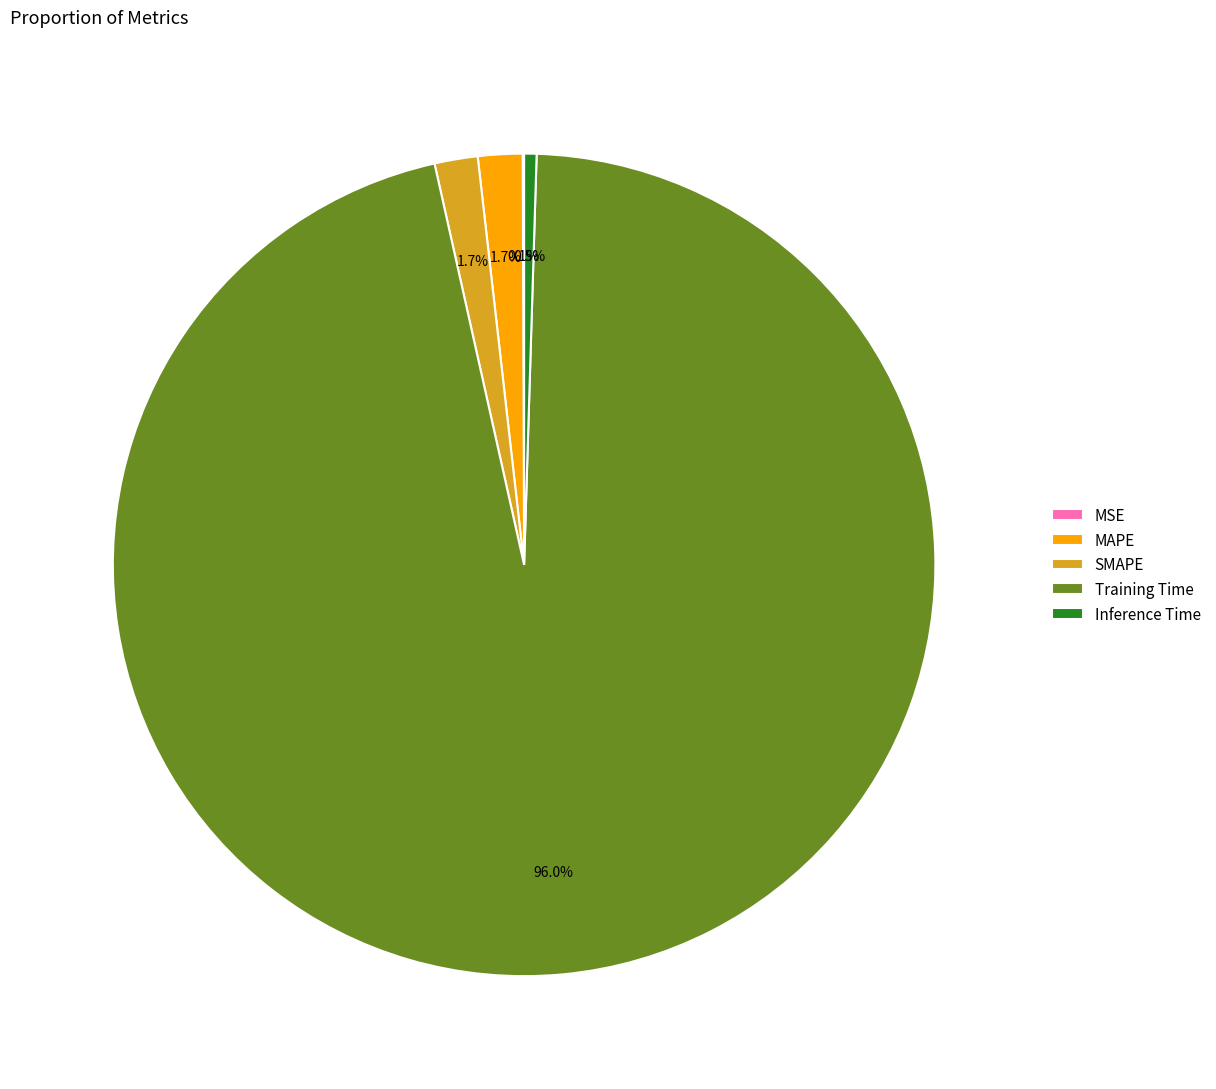

Is there a majority slice in this chart?

Yes